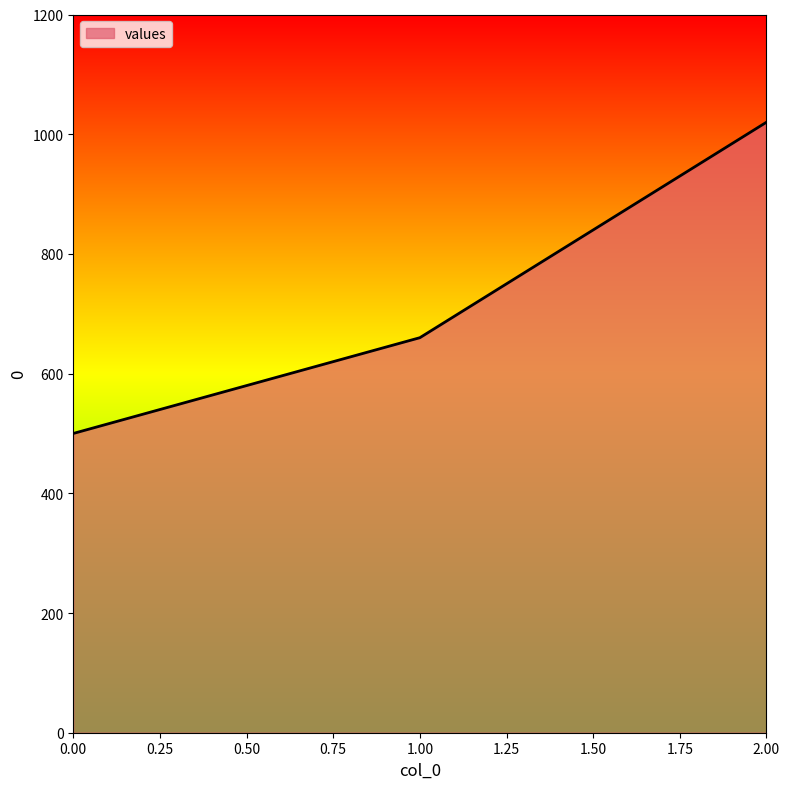

The value at 0.00 is 500. True or false?

True